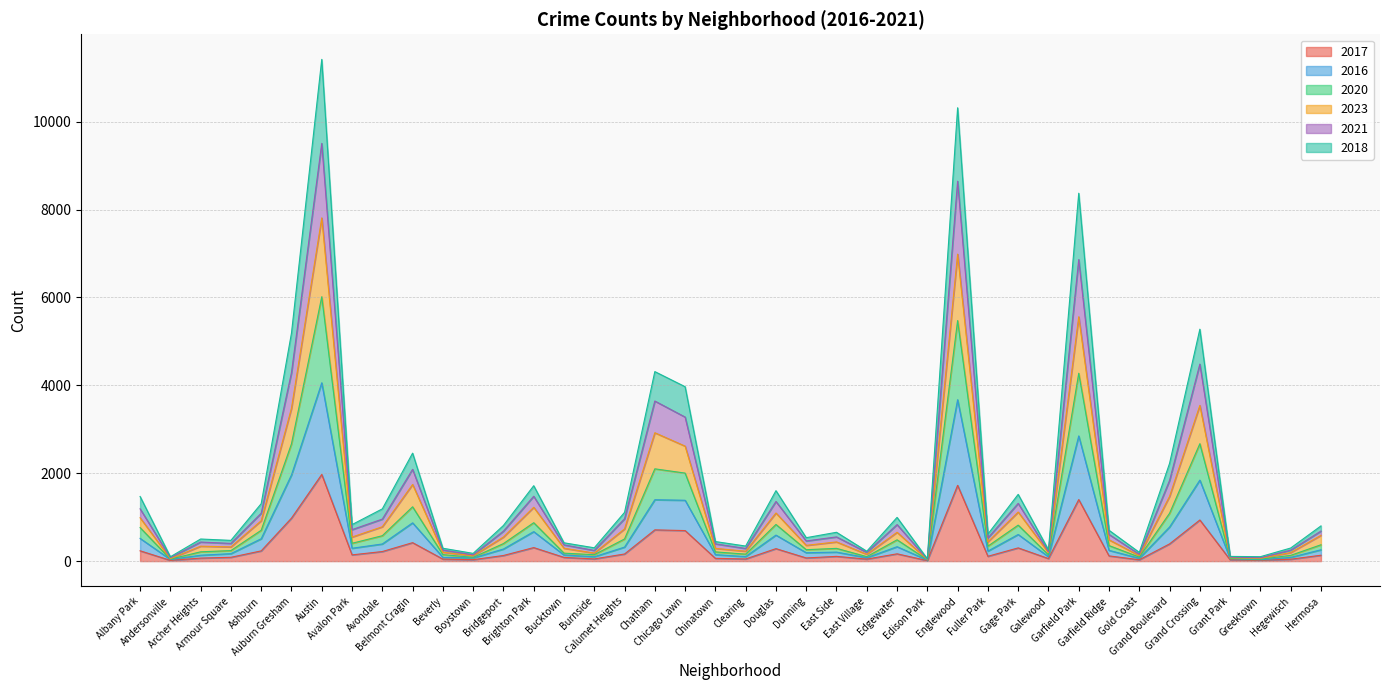

What is the maximum value shown in the chart?

11418